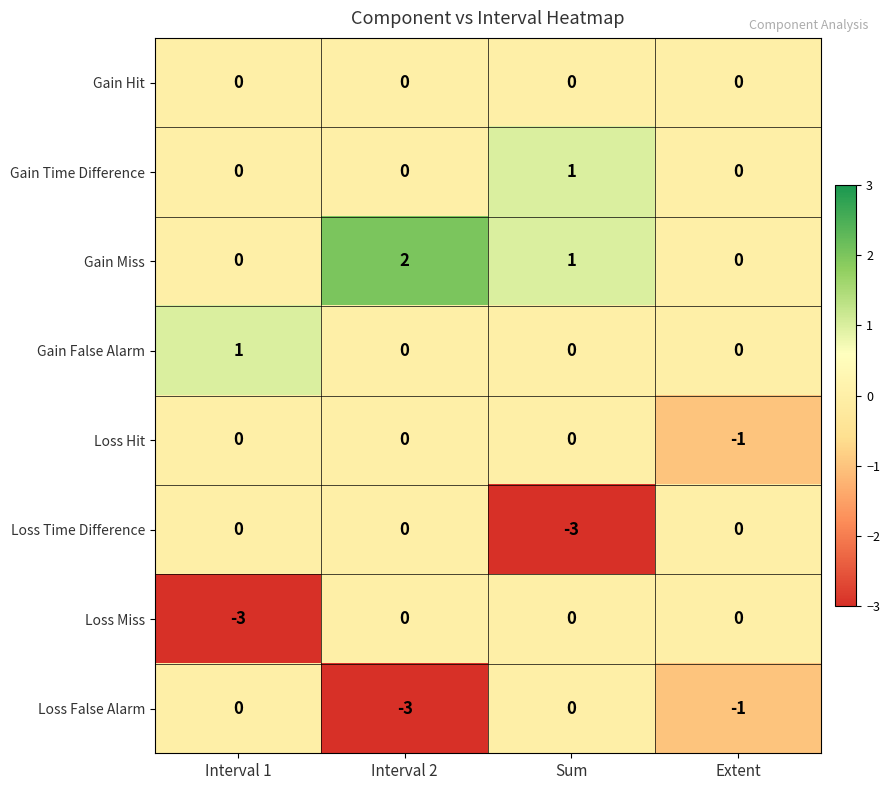

How many Loss False Alarm values are between -1 and 0?

3